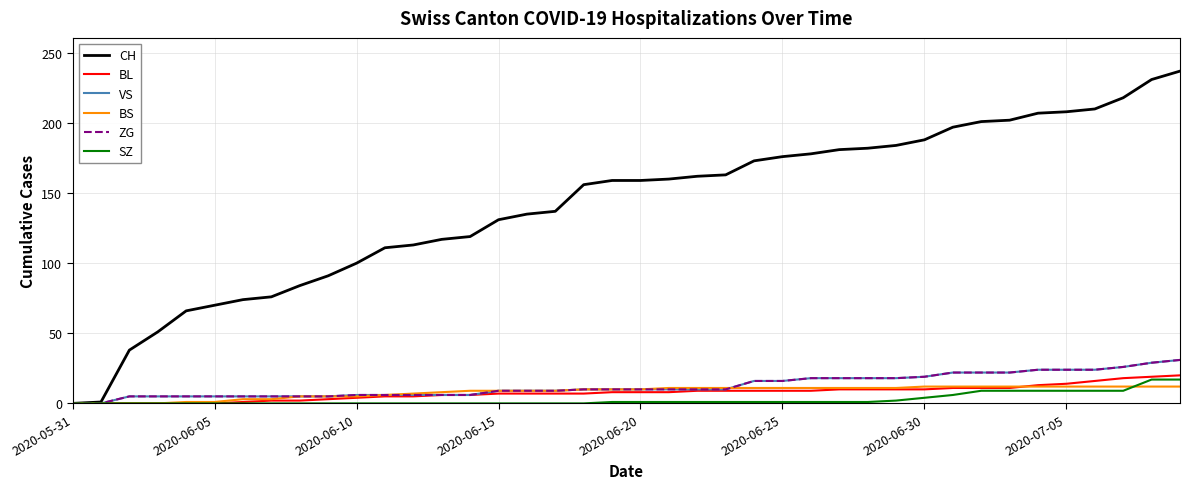

Reading left to right, list all the values displayed in this chart.

CH: 0	1	38	51	66	70	74	76	84	91	100	111	113	117	119	131	135	137	156	159	159	160	162	163	173	176	178	181	182	184	188	197	201	202	207	208	210	218	231	237
BL: 0	0	0	0	0	0	1	2	2	3	4	5	5	6	6	7	7	7	7	8	8	8	9	9	9	9	9	10	10	10	10	11	11	11	13	14	16	18	19	20
VS: 0	0	5	5	5	5	5	5	5	5	6	6	6	6	6	9	9	9	10	10	10	10	10	10	16	16	18	18	18	18	19	22	22	22	24	24	24	26	29	31
BS: 0	0	0	0	1	1	3	3	5	5	5	6	7	8	9	9	9	9	10	10	10	11	11	11	11	11	11	11	11	11	12	12	12	12	12	12	12	12	12	12
ZG: 0	0	5	5	5	5	5	5	5	5	6	6	6	6	6	9	9	9	10	10	10	10	10	10	16	16	18	18	18	18	19	22	22	22	24	24	24	26	29	31
SZ: 0	0	0	0	0	0	0	0	0	0	0	0	0	0	0	0	0	0	0	1	1	1	1	1	1	1	1	1	1	2	4	6	9	9	9	9	9	9	17	17